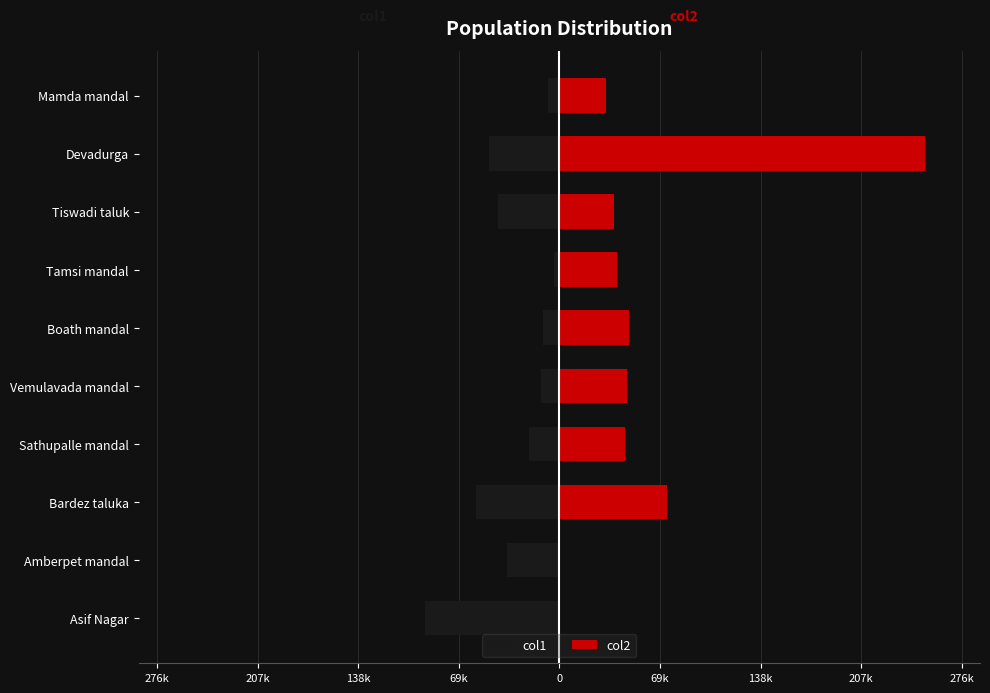

The col2 series shows 132587 at Bardez taluka. True or false?

False